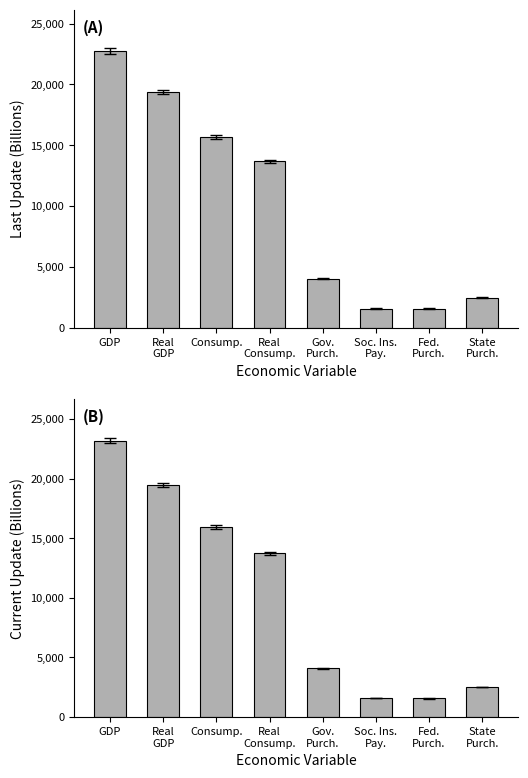

What is the label of the 4th bar from the right?

Gov.
Purch.